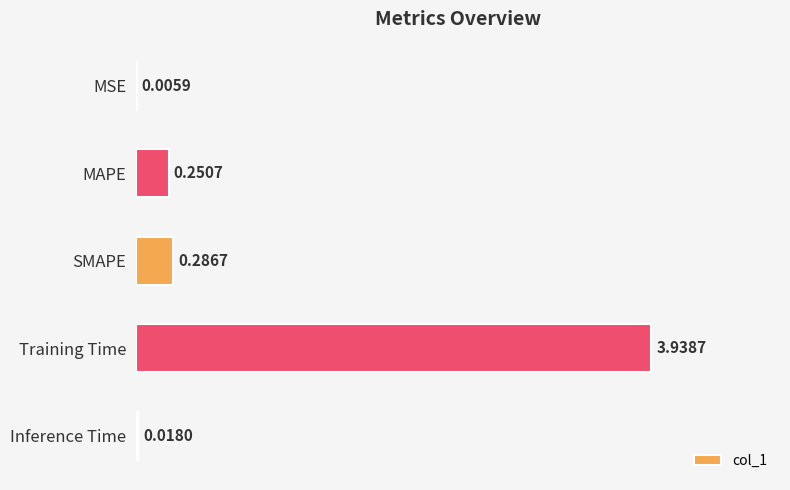

What is the sum of the values at Training Time and Inference Time?

4.0